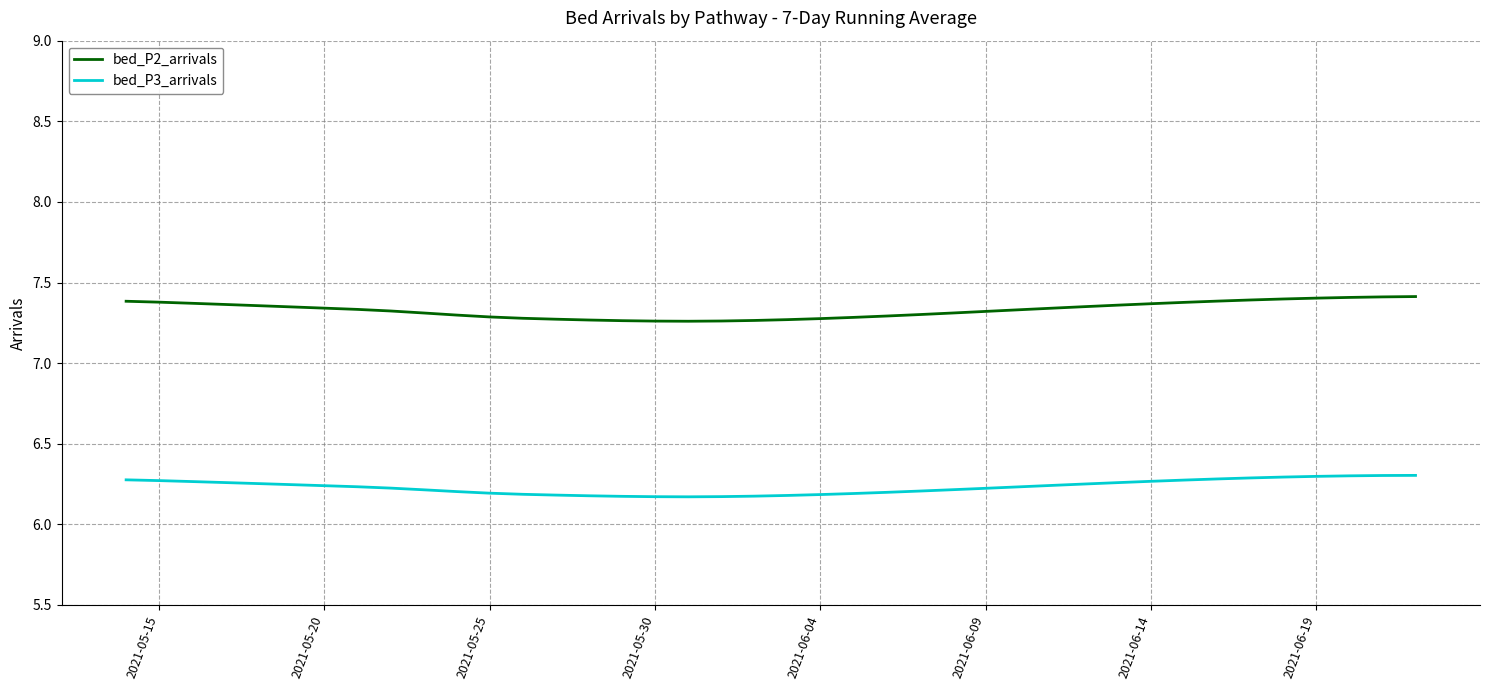

True or false: bed_P3_arrivals and bed_P2_arrivals cross at least once.

False